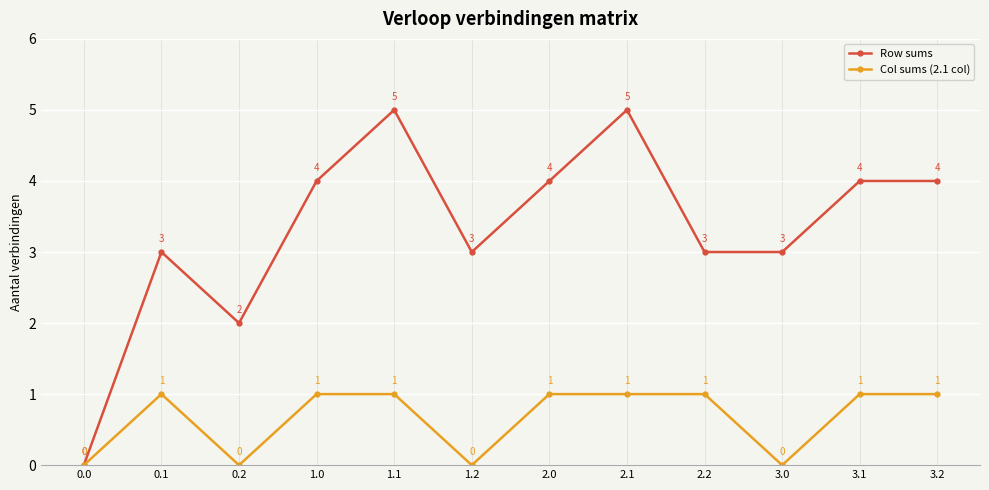

Does the chart display data point markers on the line(s)?

Yes